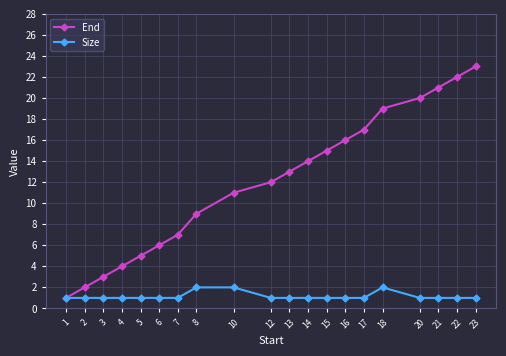

Is it true that Size equals 2 at 10?

True